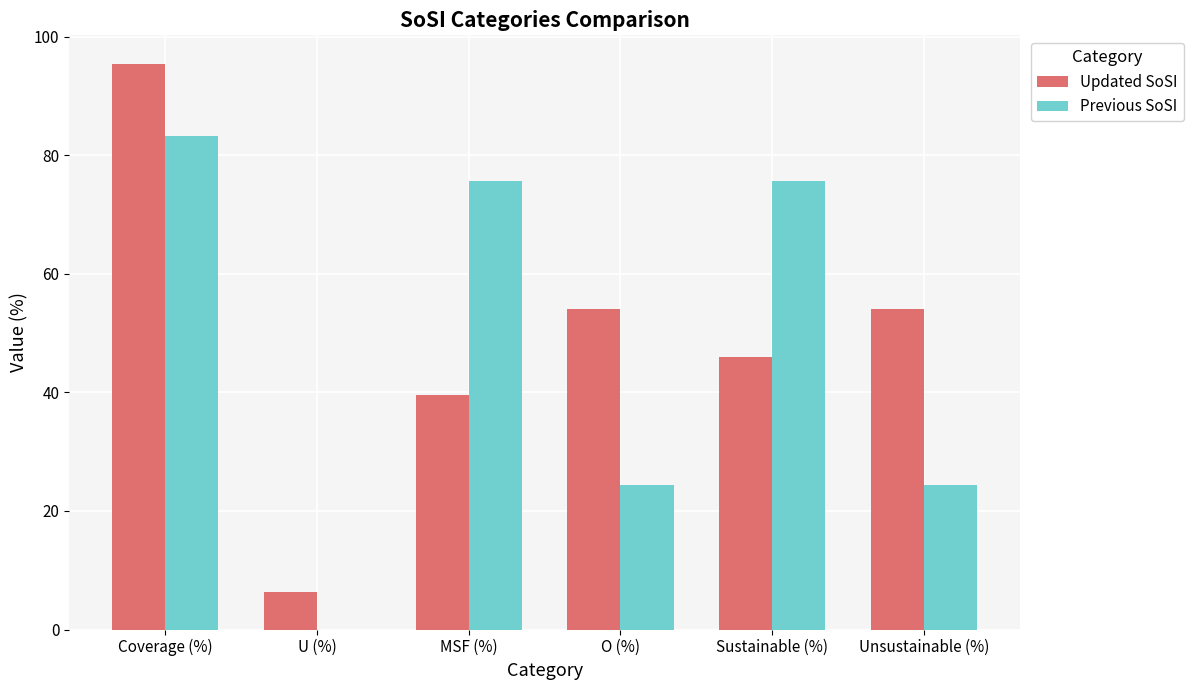

Reading left to right, transcribe all the data shown in this chart.

Updated SoSI: Coverage (%)=95.4	U (%)=6.3	MSF (%)=39.5	O (%)=54.1	Sustainable (%)=45.9	Unsustainable (%)=54.1
Previous SoSI: Coverage (%)=83.3	U (%)=0.0	MSF (%)=75.6	O (%)=24.4	Sustainable (%)=75.6	Unsustainable (%)=24.4